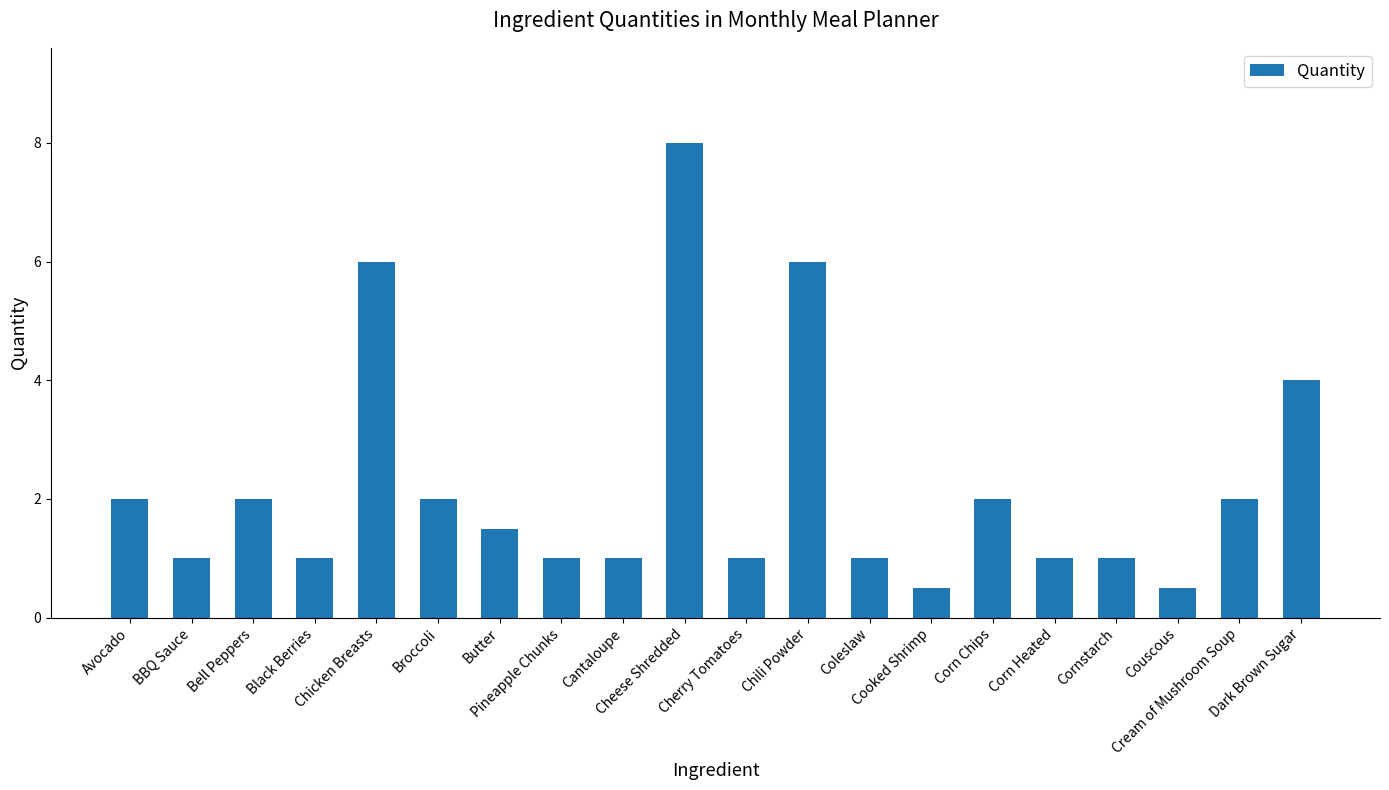

What is the change in value from Avocado to Chili Powder?

+4.0